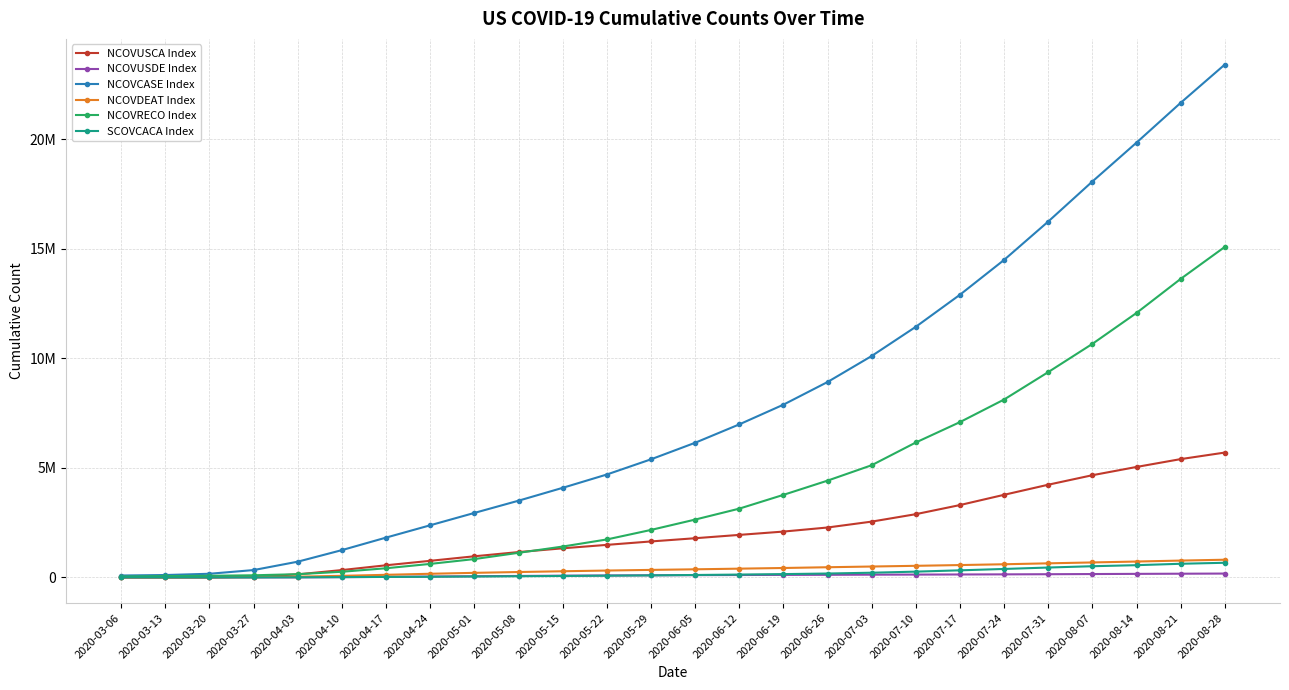

What is the difference between the highest and lowest values at 2020-05-08?

3449019